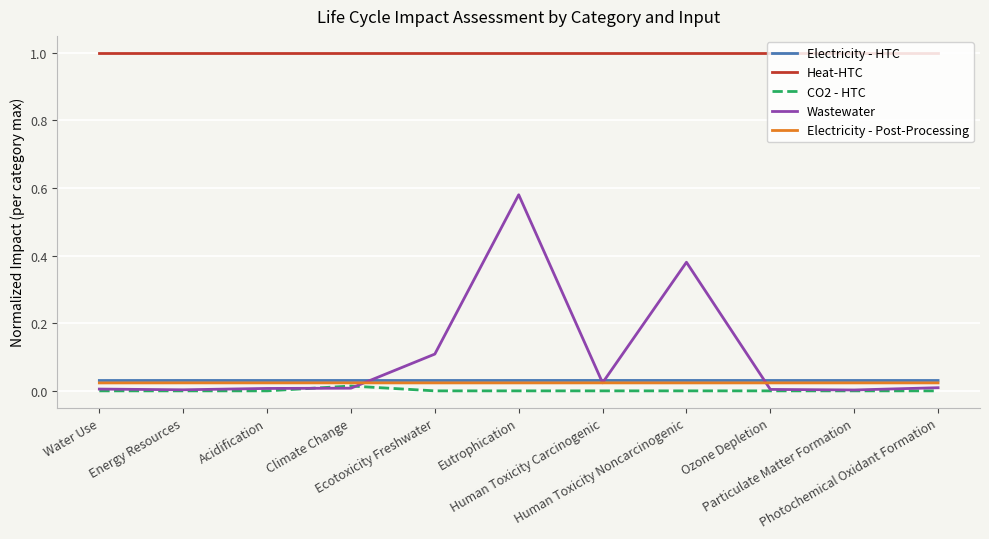

At how many categories does at least one series exceed 0?

11